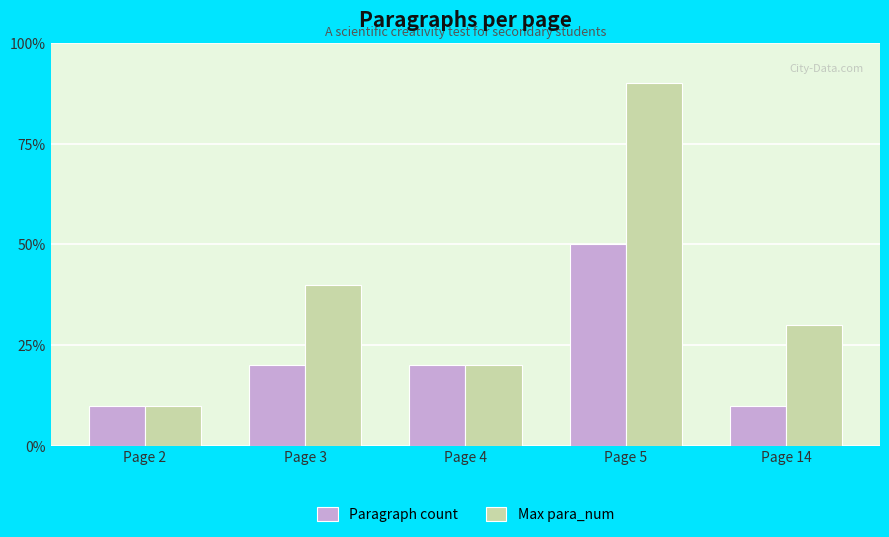

Does the chart contain stacked bars?

No